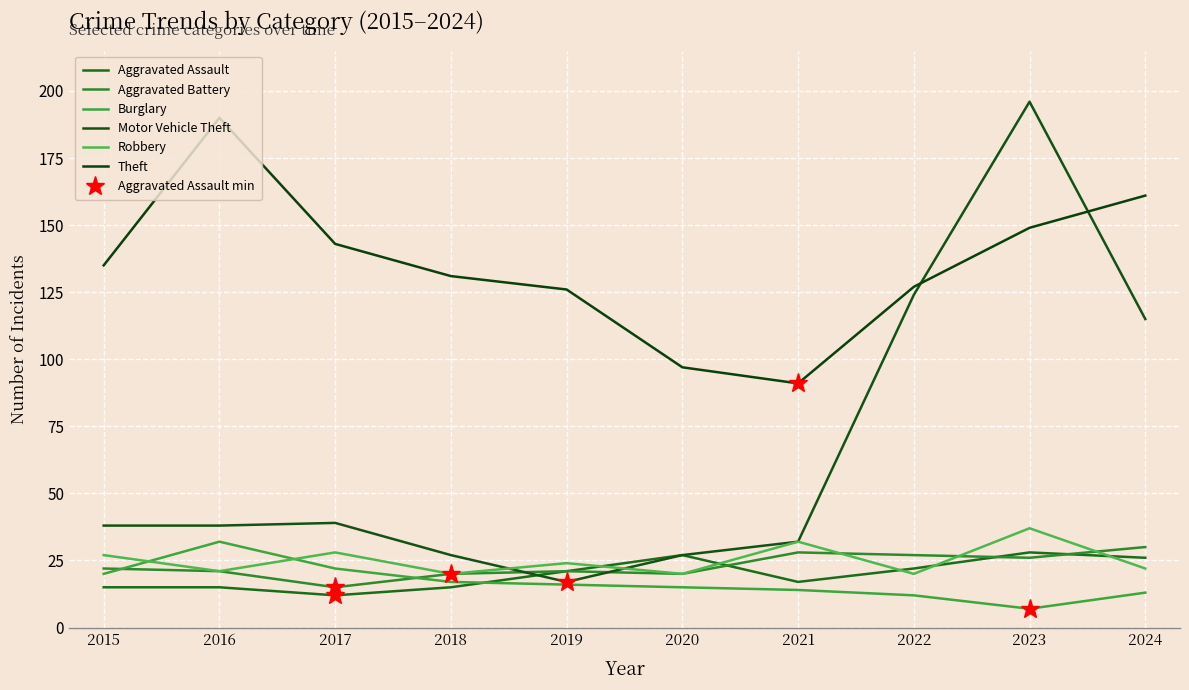

What are all the series names shown in the legend?

Aggravated Assault, Aggravated Battery, Burglary, Motor Vehicle Theft, Robbery, Theft